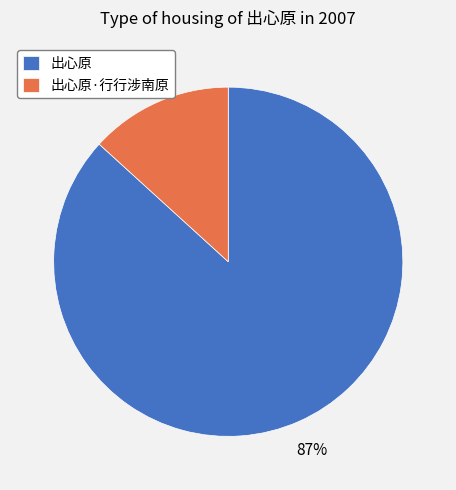

To the nearest percent, what is the difference between the 出心原 and 出心原·行行涉南原 slice percentages?

74%